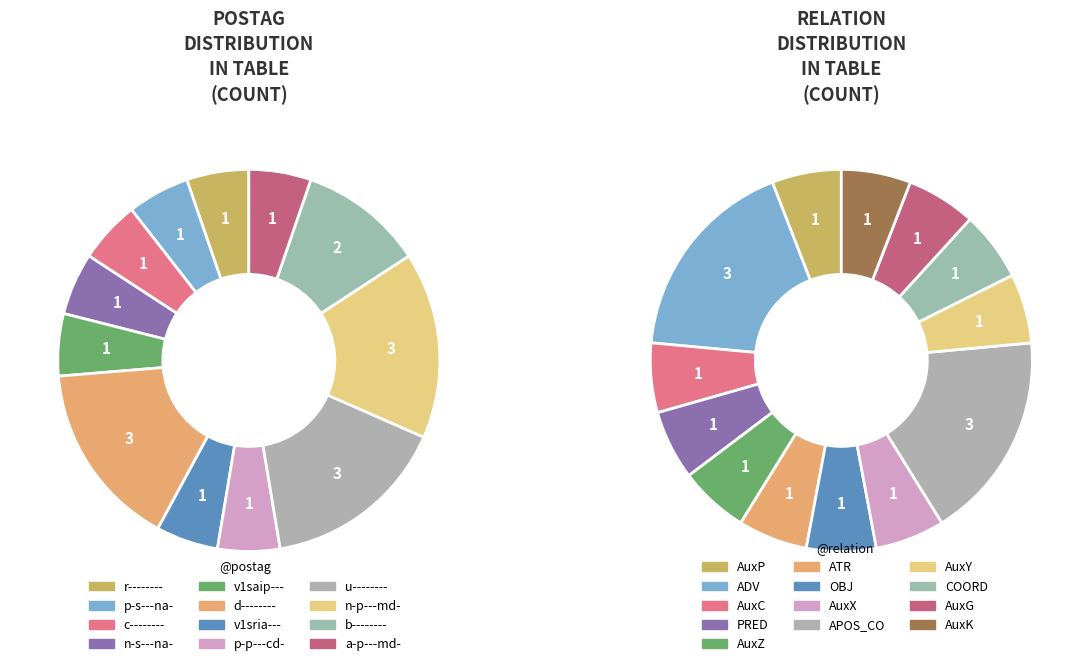

Between p-p---cd- and v1saip---, which is larger?

p-p---cd-